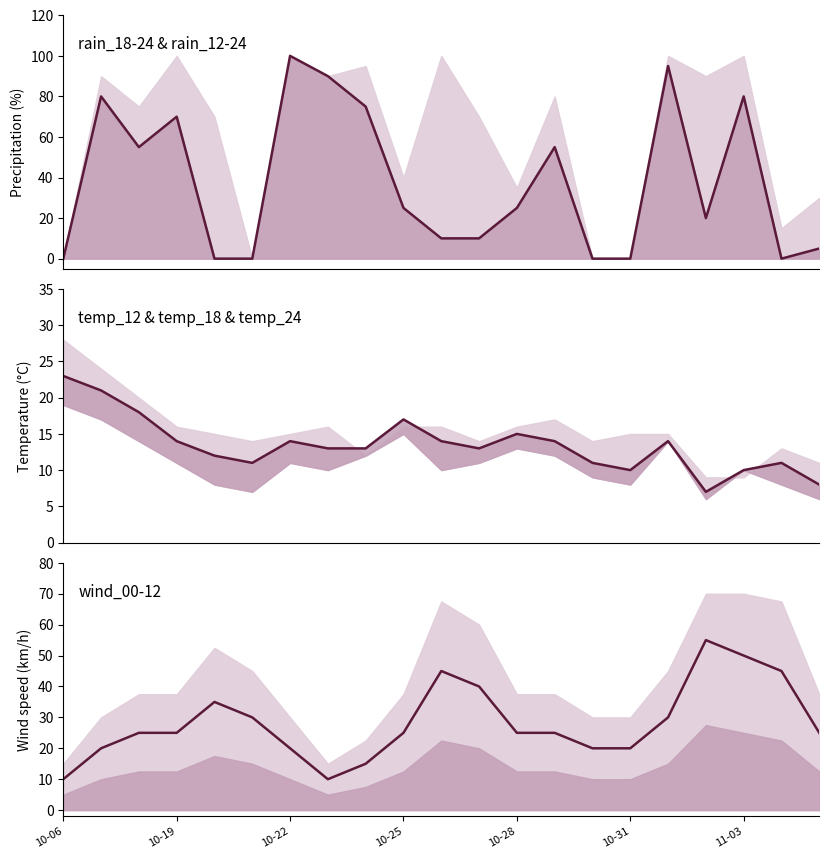

What is the maximum value for temp_18?

23